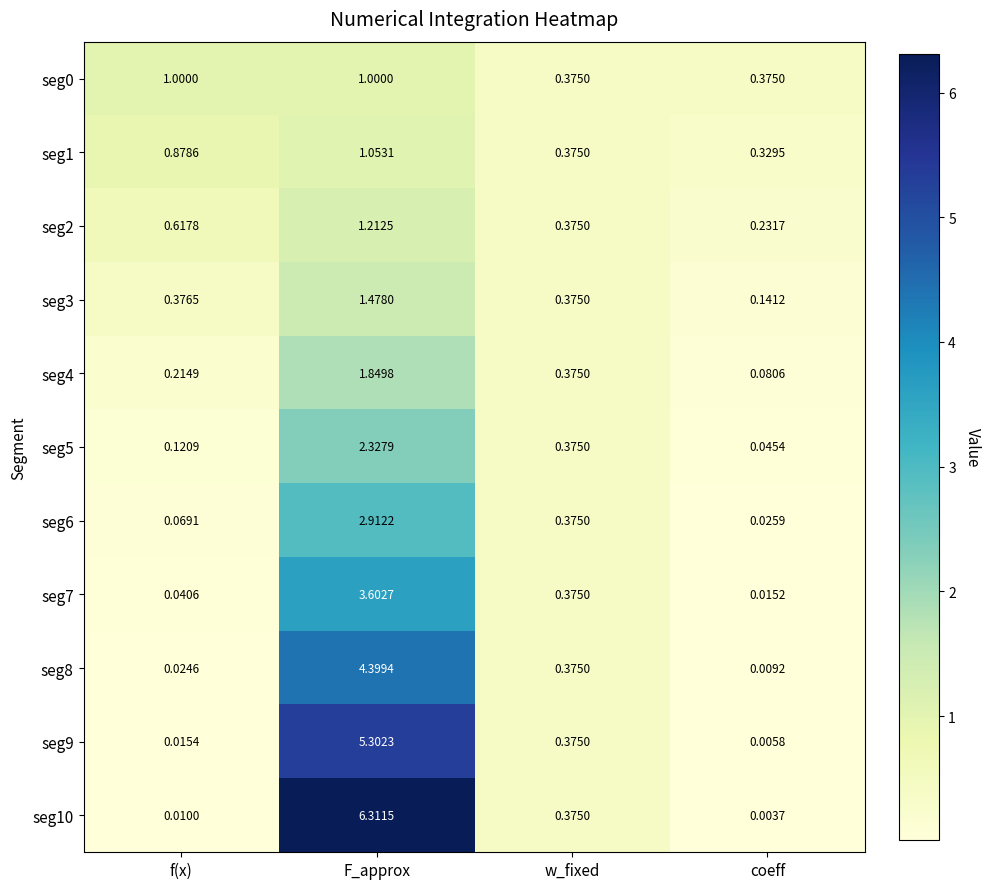

What is the maximum value shown in the chart?

6.3